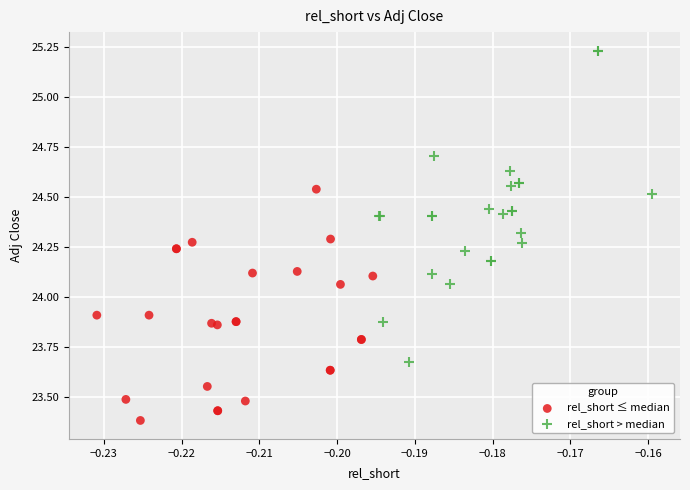

What are all the series names shown in the legend?

rel_short ≤ median, rel_short > median